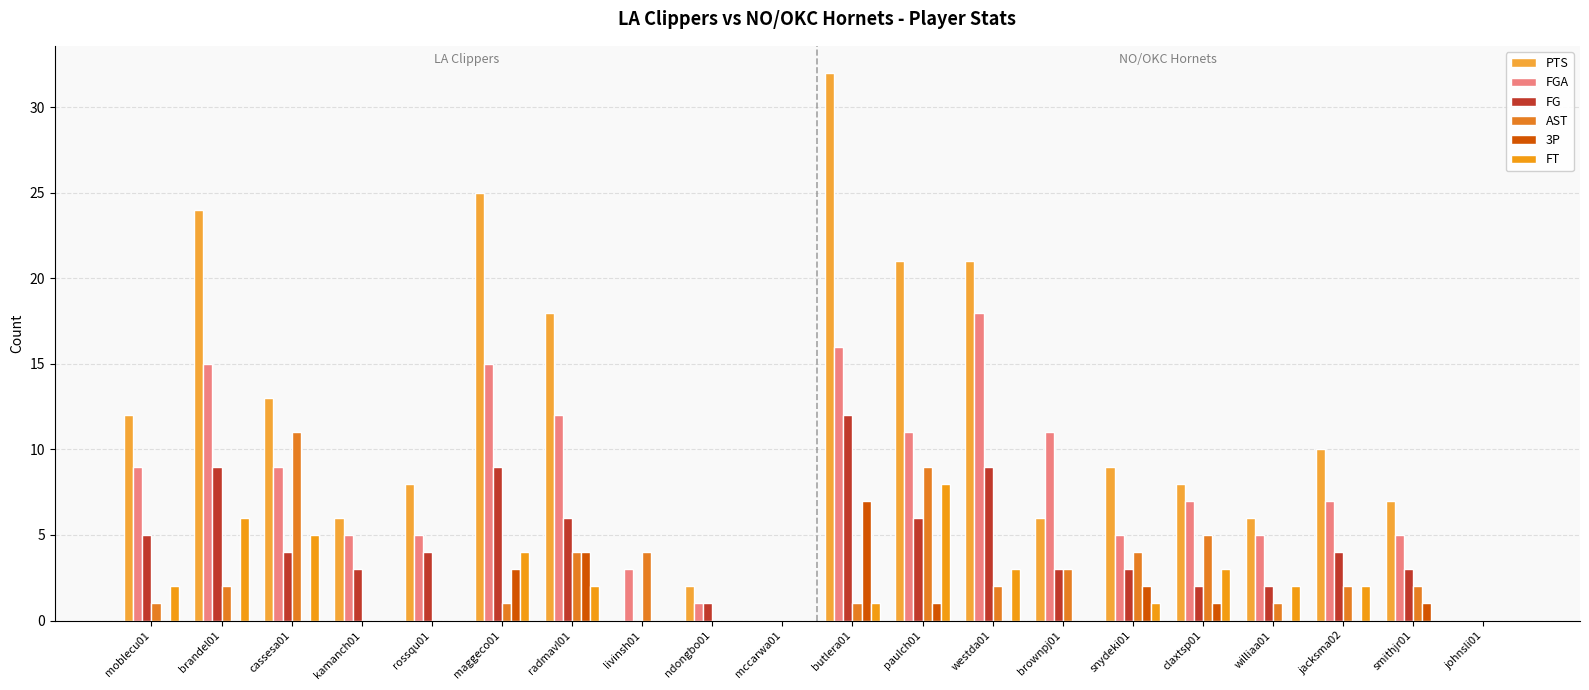

Which label corresponds to the largest value in the chart?

butlera01